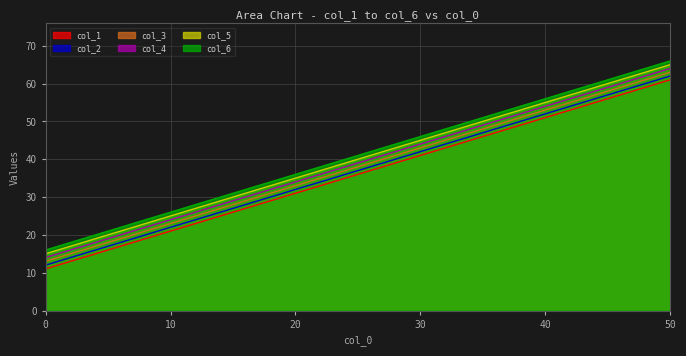

Which category has the highest value across all series?

50